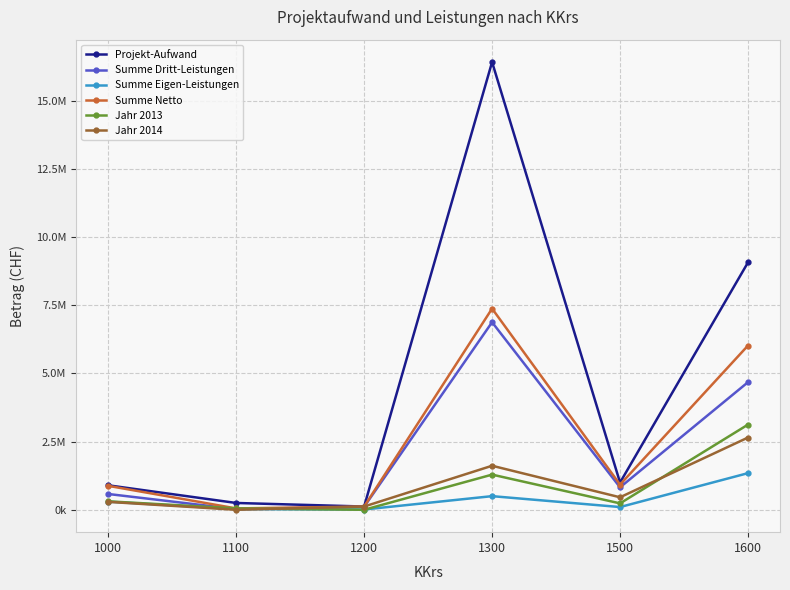

Which series has the widest spread of values?

Projekt-Aufwand